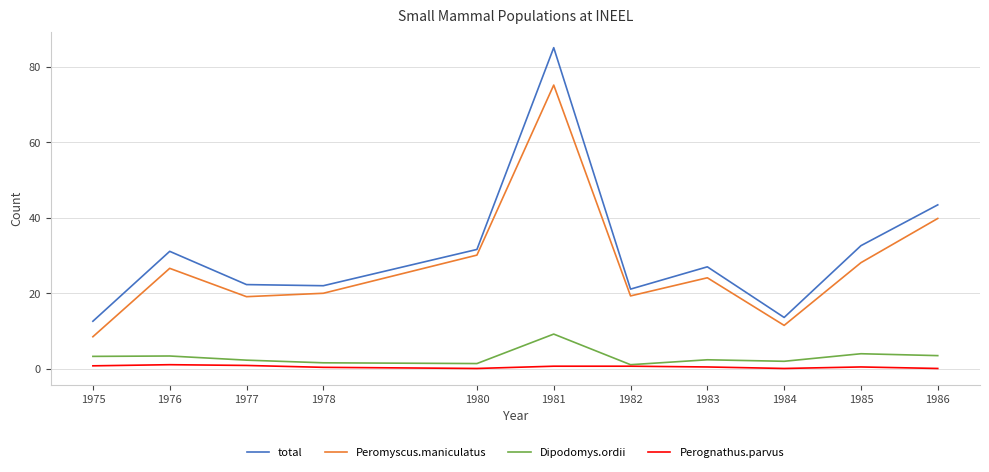

What are all the series names shown in the legend?

total, Peromyscus.maniculatus, Dipodomys.ordii, Perognathus.parvus